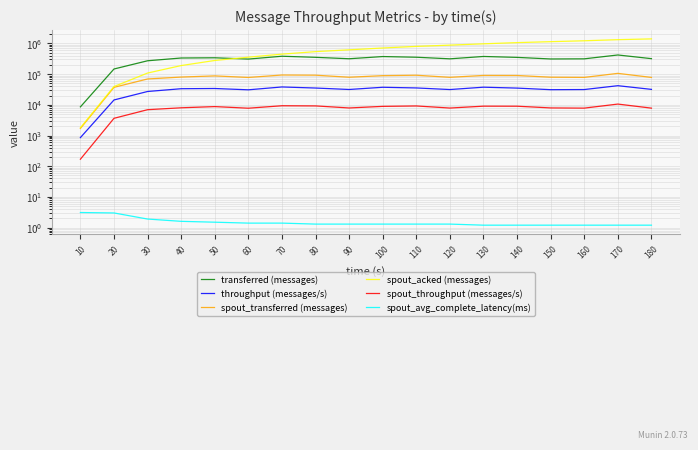

Which label corresponds to the largest value in the chart?

180